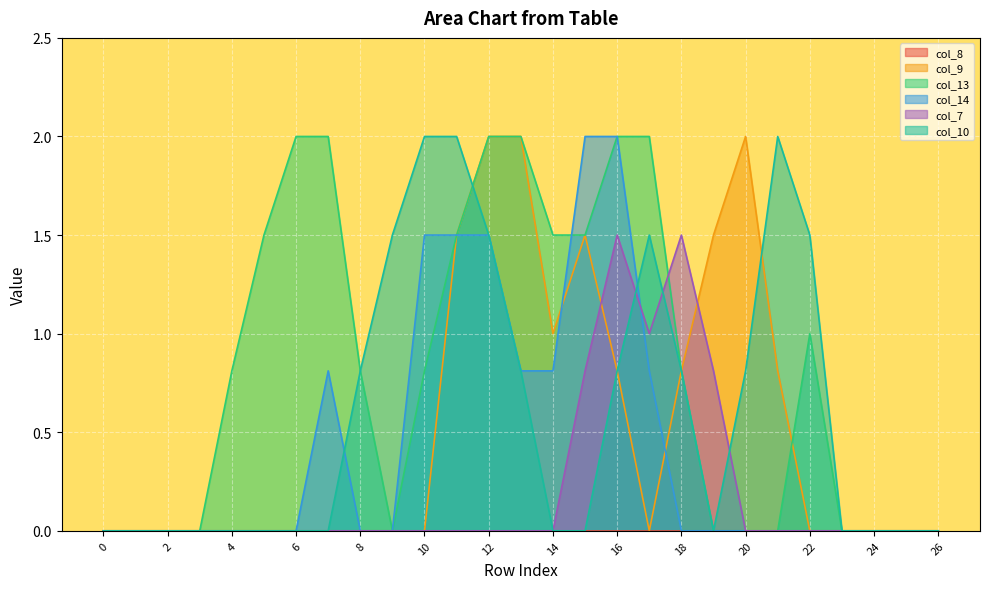

Is it true that col_7 equals 2.7 at 16?

False